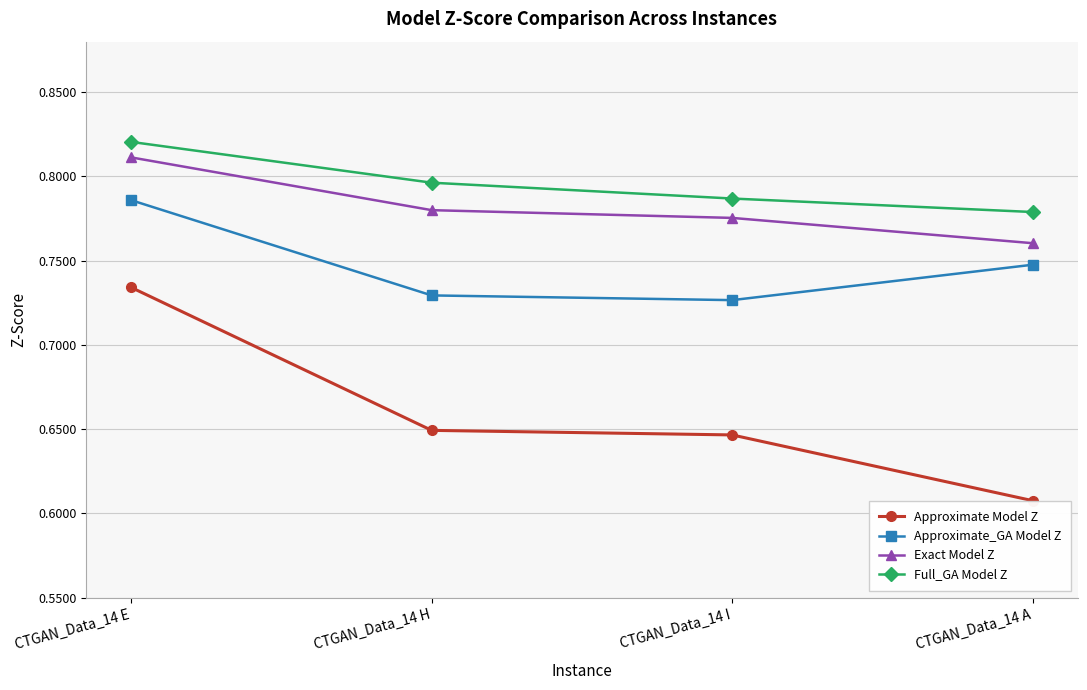

True or false: Full_GA Model Z has a value of 1.4 at CTGAN_Data_14 E.

False